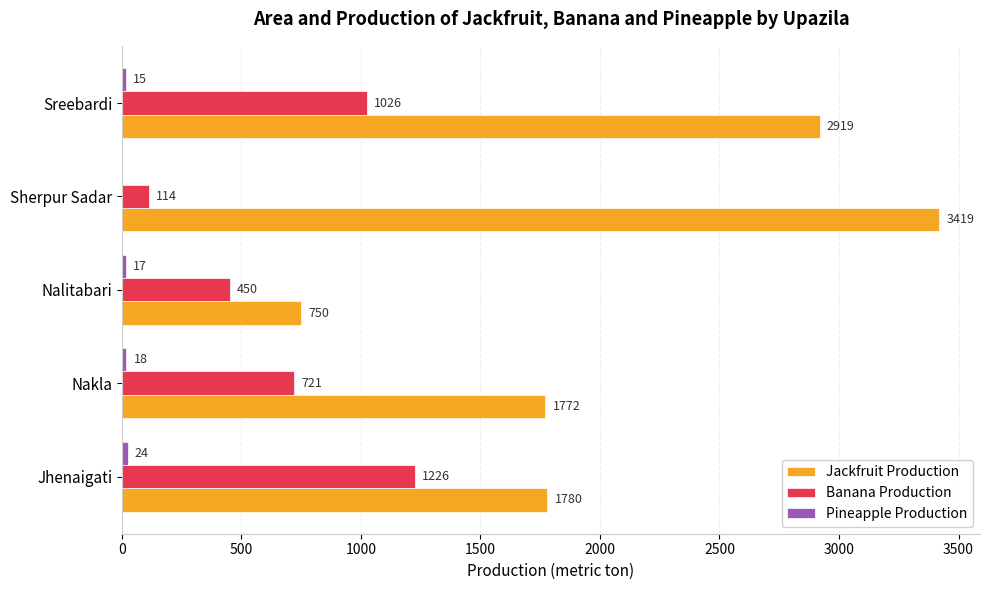

Which series changed the most between Jhenaigati and Nalitabari?

Jackfruit Production